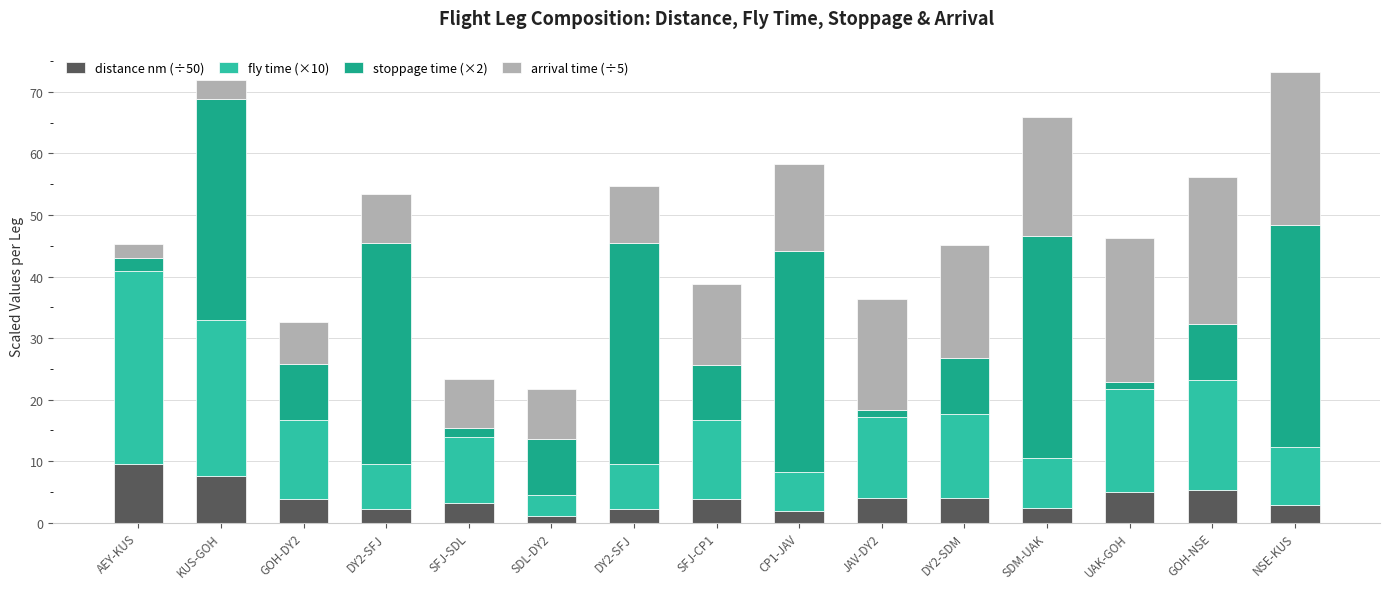

Does the chart contain any negative values?

No